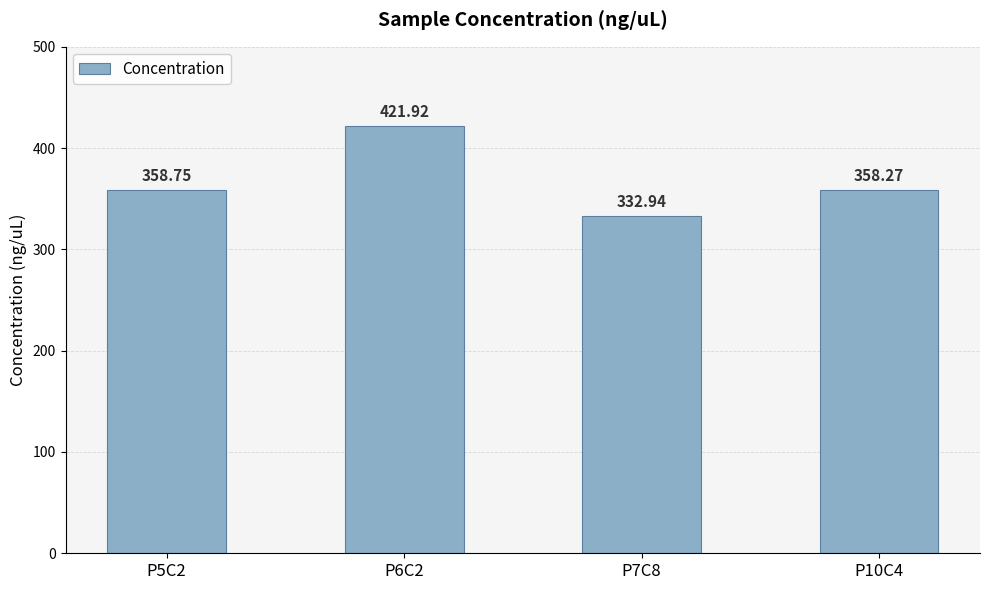

Rank the categories by value from highest to lowest.

P6C2, P5C2, P10C4, P7C8